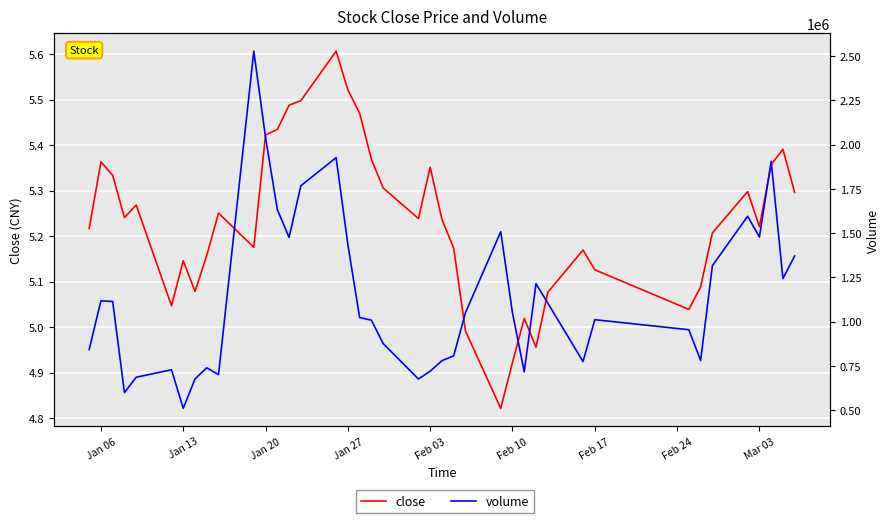

The value of close at Jan 27 is 5.2. True or false?

True